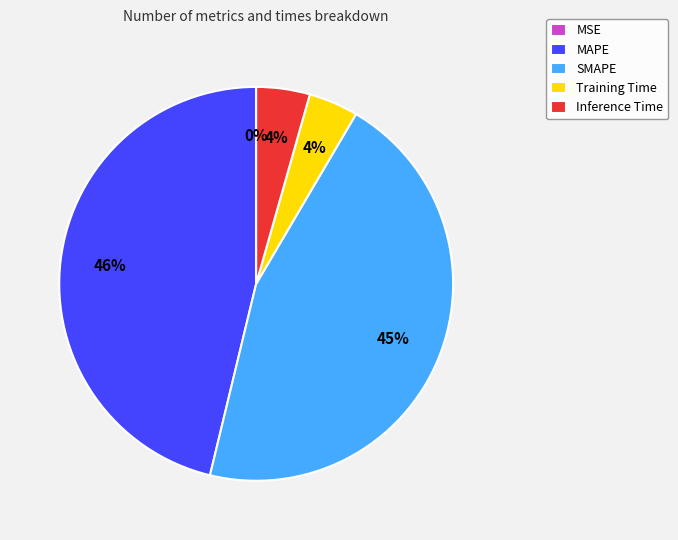

Do MAPE and SMAPE together represent more than half of the pie?

Yes